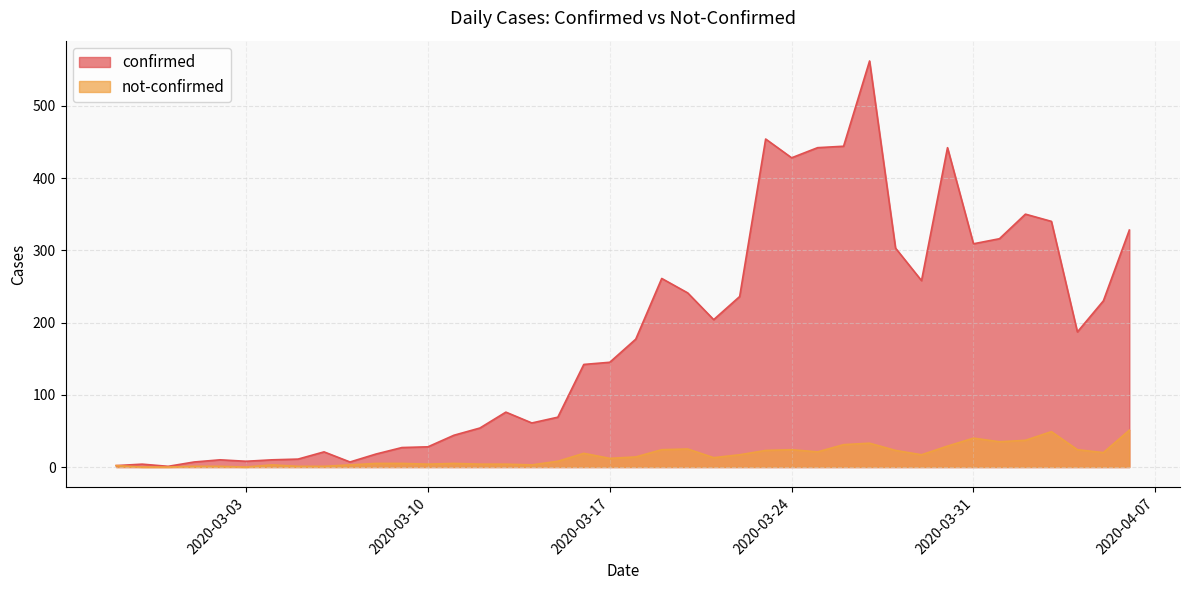

Reading right to left, what are all the values shown in this chart?

confirmed: 328	230	187	340	350	316	309	442	258	303	562	444	442	428	454	236	204	241	261	177	145	142	69	61	76	54	44	28	27	18	7	21	11	10	8	10	7	1	4	2
not-confirmed: 51	20	24	49	37	35	40	29	17	23	33	31	21	24	23	17	13	25	24	14	12	19	8	3	4	4	5	4	5	5	3	1	1	3	0	1	1	0	0	2